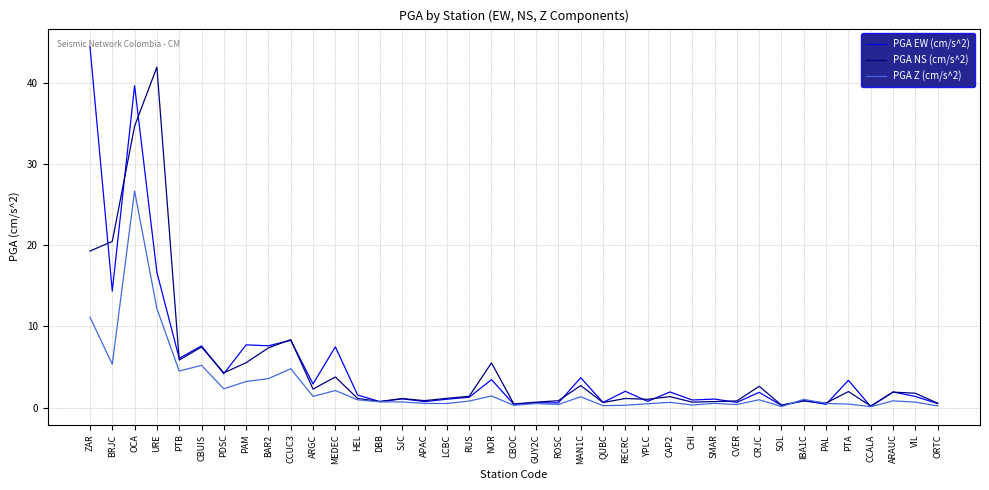

What is the sum of the PGA EW (cm/s^2) values at LCBC and ZAR?

45.5